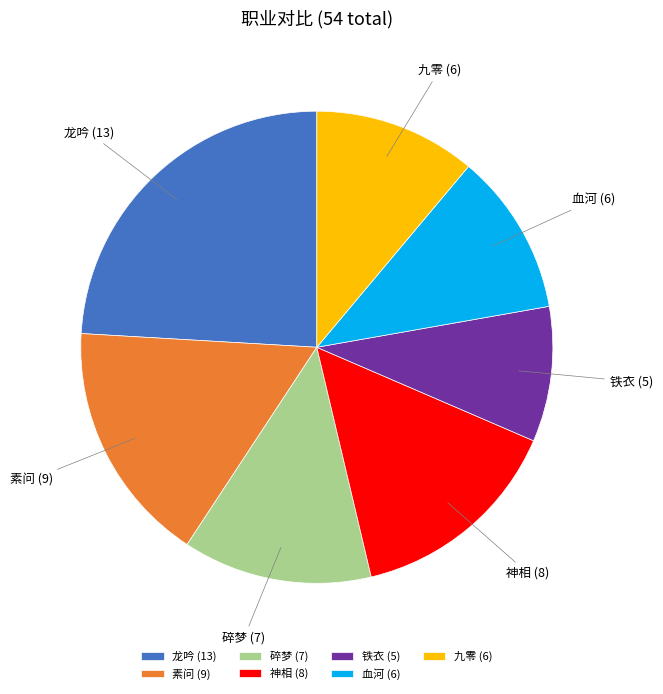

What is the ratio of the value at 神相 (8) to the value at 铁衣 (5)?

1.6